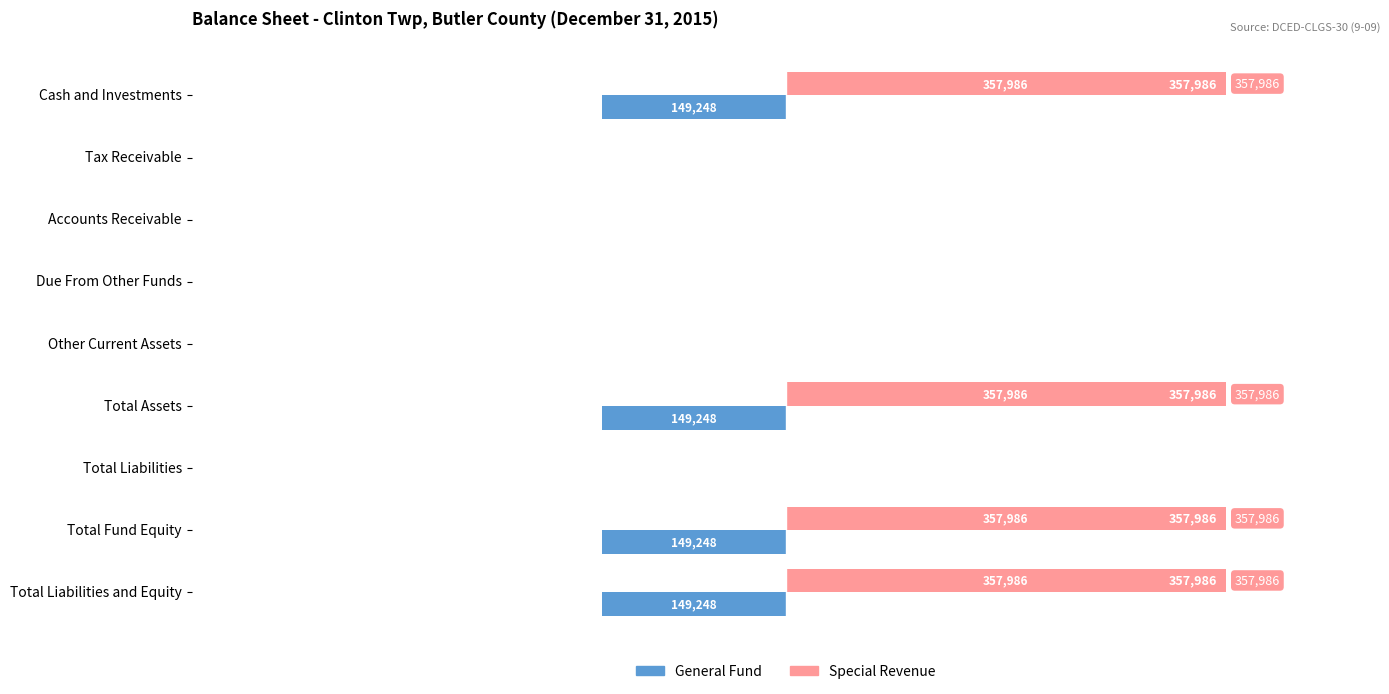

How many General Fund values are between -149248 and 0?

9